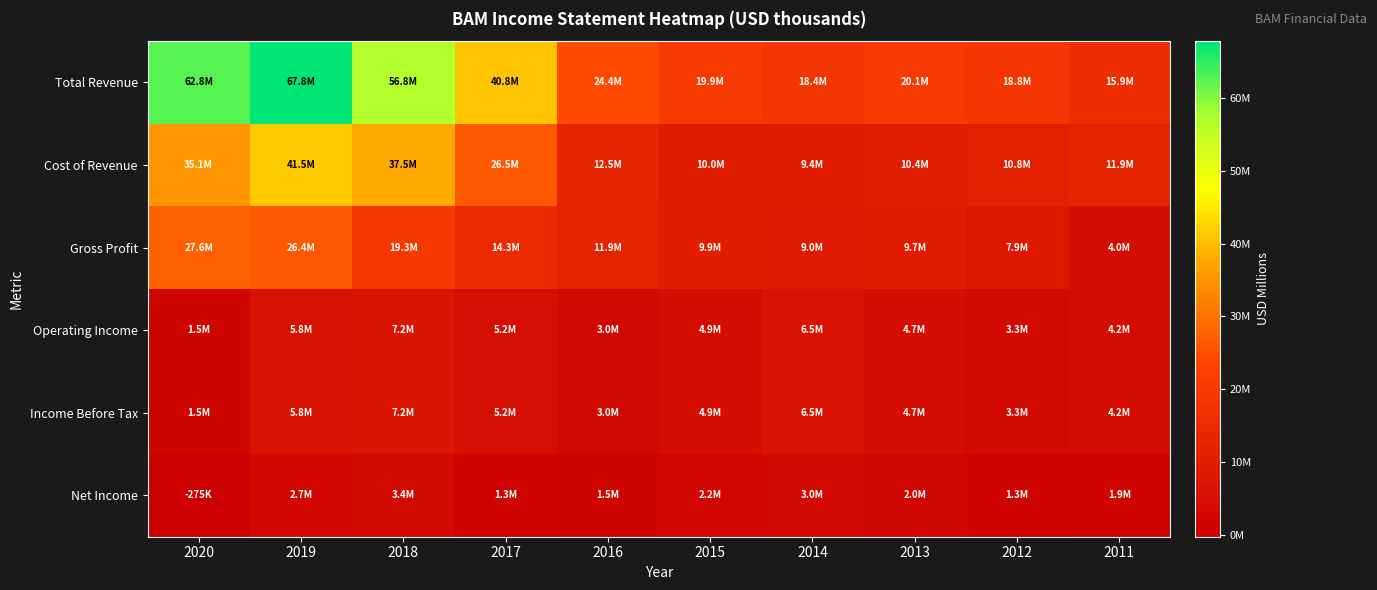

Reading left to right, list all the values displayed in this chart.

Total Revenue: 2020=62.8	2019=67.8	2018=56.8	2017=40.8	2016=24.4	2015=19.9	2014=18.4	2013=20.1	2012=18.8	2011=15.9
Cost of Revenue: 2020=35.1	2019=41.5	2018=37.5	2017=26.5	2016=12.5	2015=10.0	2014=9.4	2013=10.4	2012=10.8	2011=11.9
Gross Profit: 2020=27.6	2019=26.4	2018=19.3	2017=14.3	2016=11.9	2015=9.9	2014=9.0	2013=9.7	2012=7.9	2011=4.0
Operating Income: 2020=1.5	2019=5.8	2018=7.2	2017=5.2	2016=3.0	2015=4.9	2014=6.5	2013=4.7	2012=3.3	2011=4.2
Income Before Tax: 2020=1.5	2019=5.8	2018=7.2	2017=5.2	2016=3.0	2015=4.9	2014=6.5	2013=4.7	2012=3.3	2011=4.2
Net Income: 2020=-0.3	2019=2.7	2018=3.4	2017=1.3	2016=1.5	2015=2.2	2014=3.0	2013=2.0	2012=1.3	2011=1.9